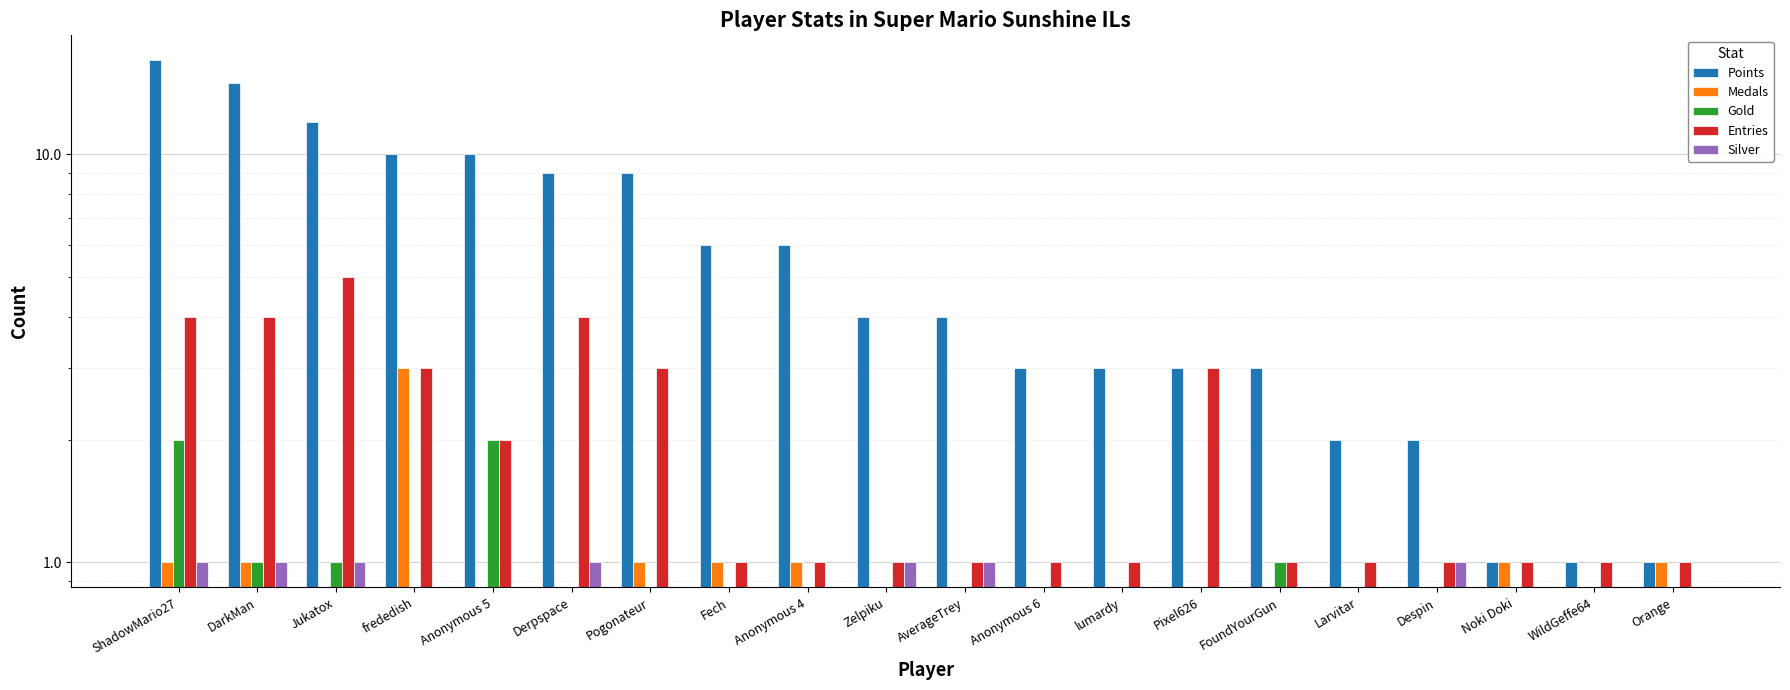

The Entries series shows 3 at Pixel626. True or false?

True